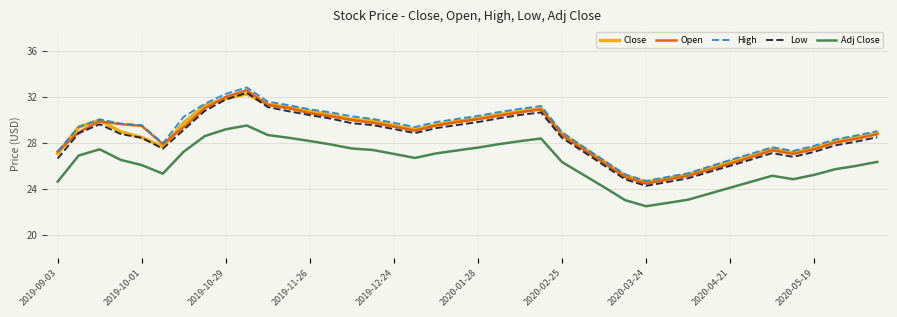

True or false: Low and High intersect in this chart.

False